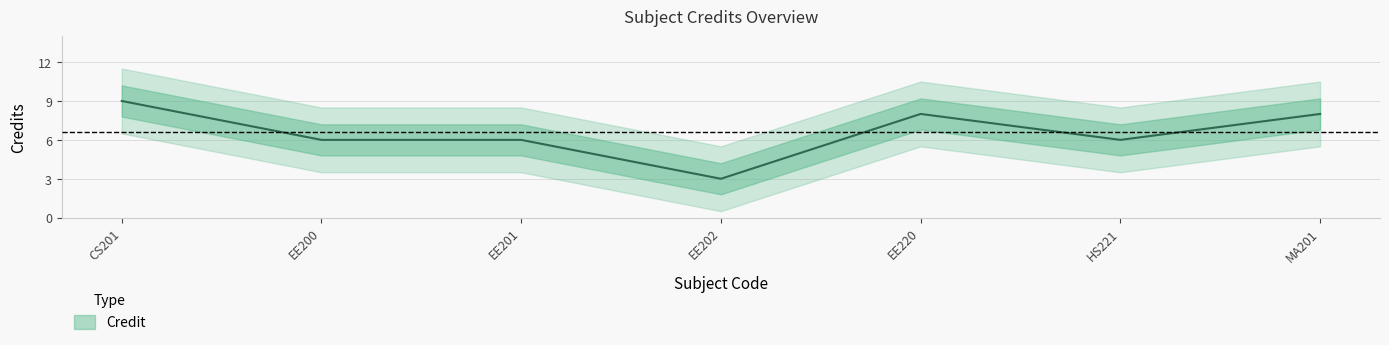

What position from the right is HS221?

2